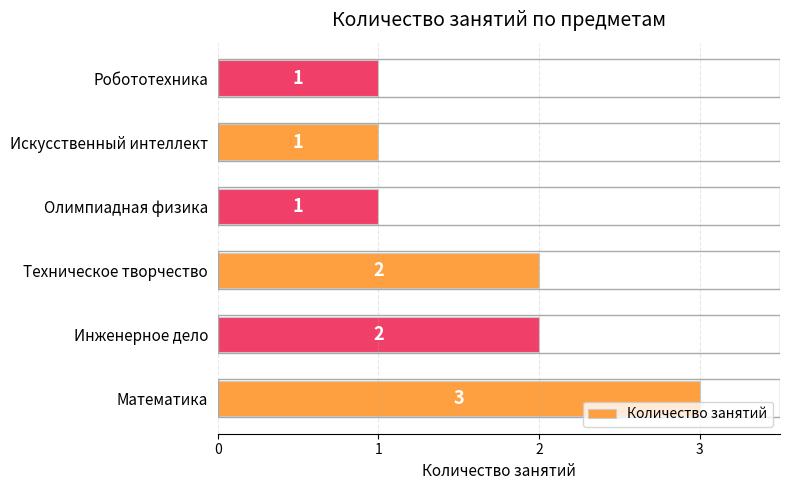

What is the greatest value displayed?

3